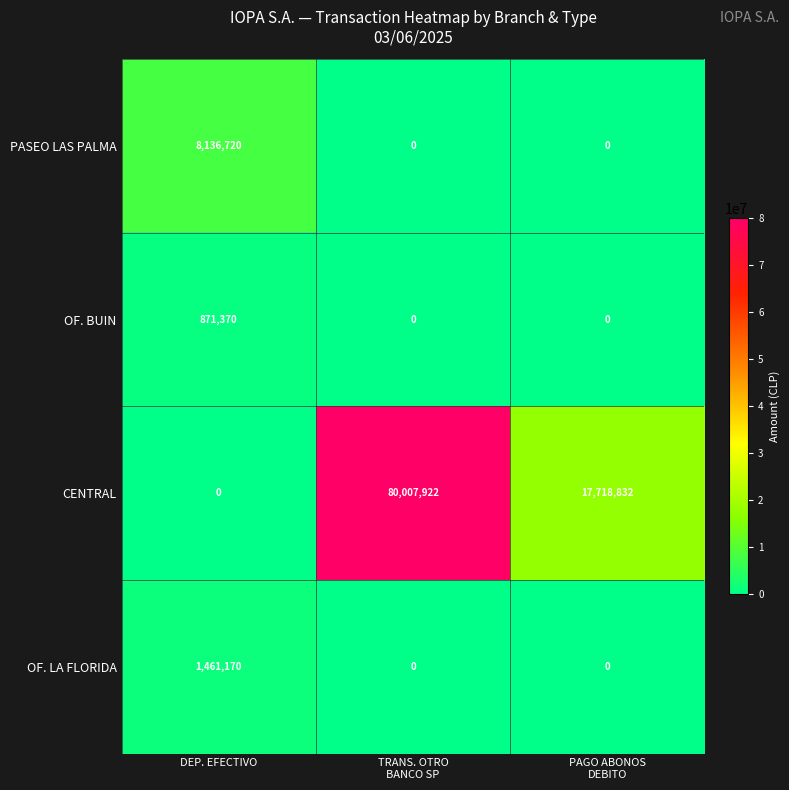

Reading right to left, transcribe all the data shown in this chart.

PASEO LAS PALMA: 0	0	8136720
OF. BUIN: 0	0	871370
CENTRAL: 17718832	80007922	0
OF. LA FLORIDA: 0	0	1461170